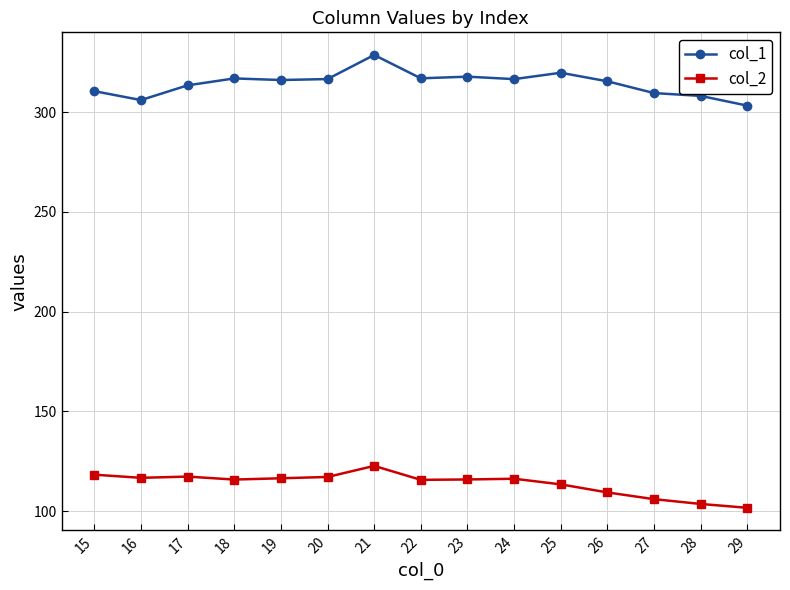

In col_1, how many points are higher than both neighbors (excluding endpoints)?

4